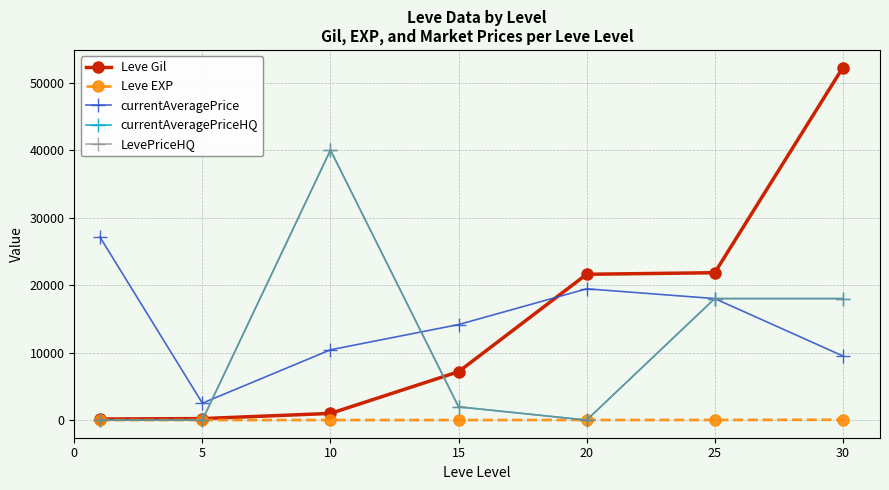

What is the difference between the maximum and minimum values in the Leve Gil series?

52060